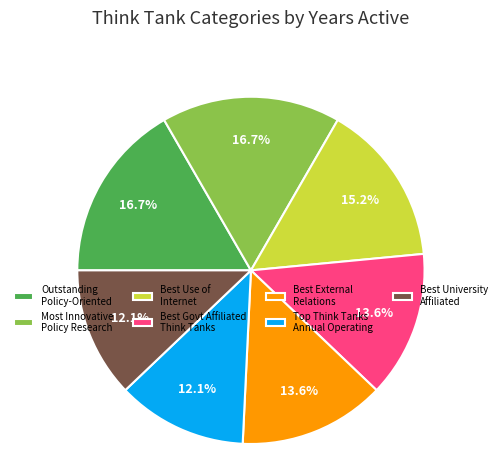

Does any single category account for the majority?

No